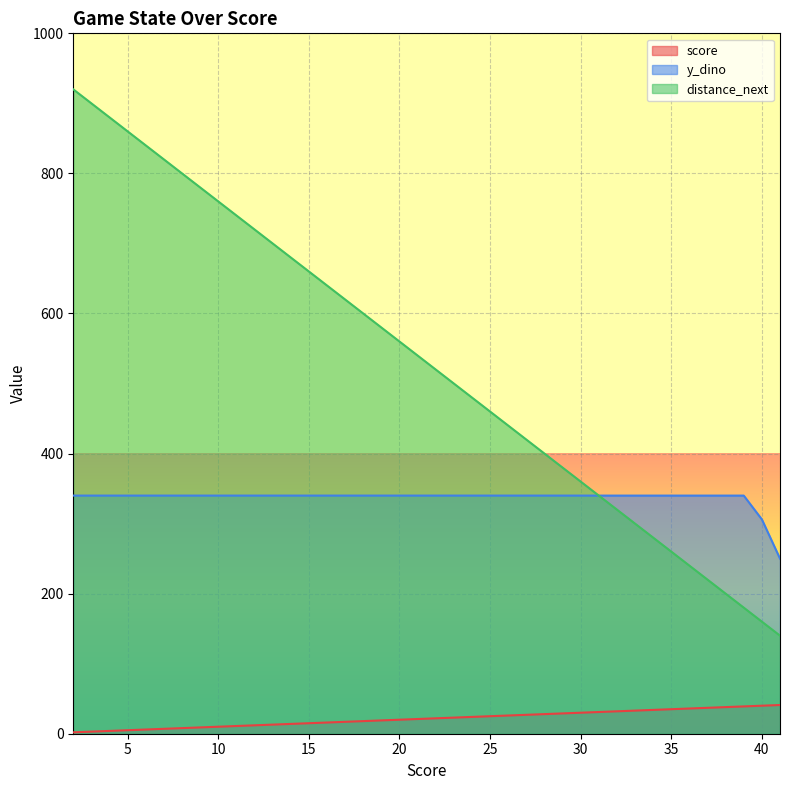

True or false: distance_next has more than 2 interior local peaks.

False